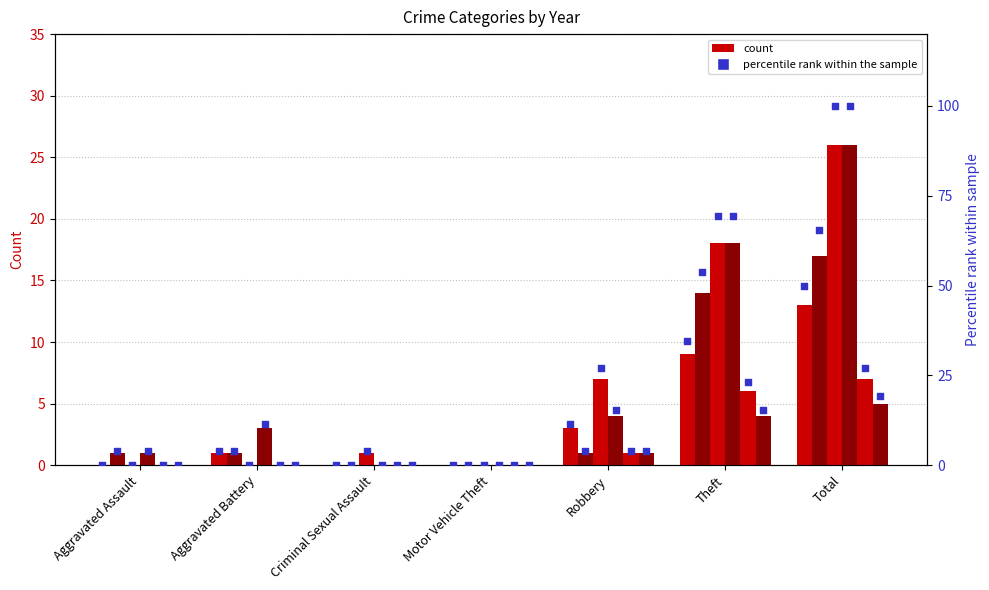

What is the change in value from Aggravated Battery to Theft?

+30.8